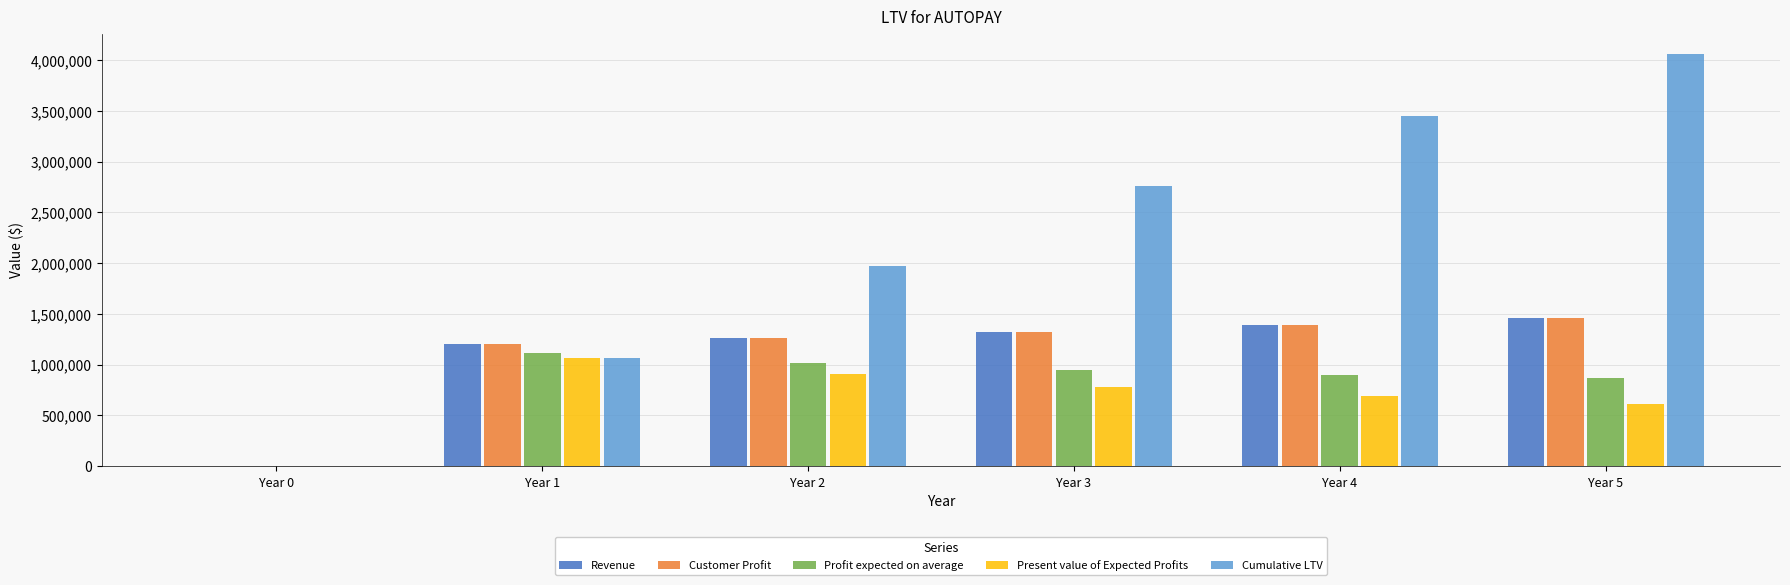

Reading right to left, transcribe all the data shown in this chart.

Revenue: Year 5=1458607.5	Year 4=1389150.0	Year 3=1323000.0	Year 2=1260000.0	Year 1=1200000.0	Year 0=0.0
Customer Profit: Year 5=1458607.5	Year 4=1389150.0	Year 3=1323000.0	Year 2=1260000.0	Year 1=1200000.0	Year 0=0.0
Profit expected on average: Year 5=868089.0	Year 4=900217.8	Year 3=948553.8	Year 2=1015243.7	Year 1=1112400.0	Year 0=0.0
Present value of Expected Profits: Year 5=613984.4	Year 4=687645.3	Year 3=782532.8	Year 2=904554.4	Year 1=1070407.4	Year 0=0.0
Cumulative LTV: Year 5=4059124.3	Year 4=3445139.9	Year 3=2757494.6	Year 2=1974961.8	Year 1=1070407.4	Year 0=0.0